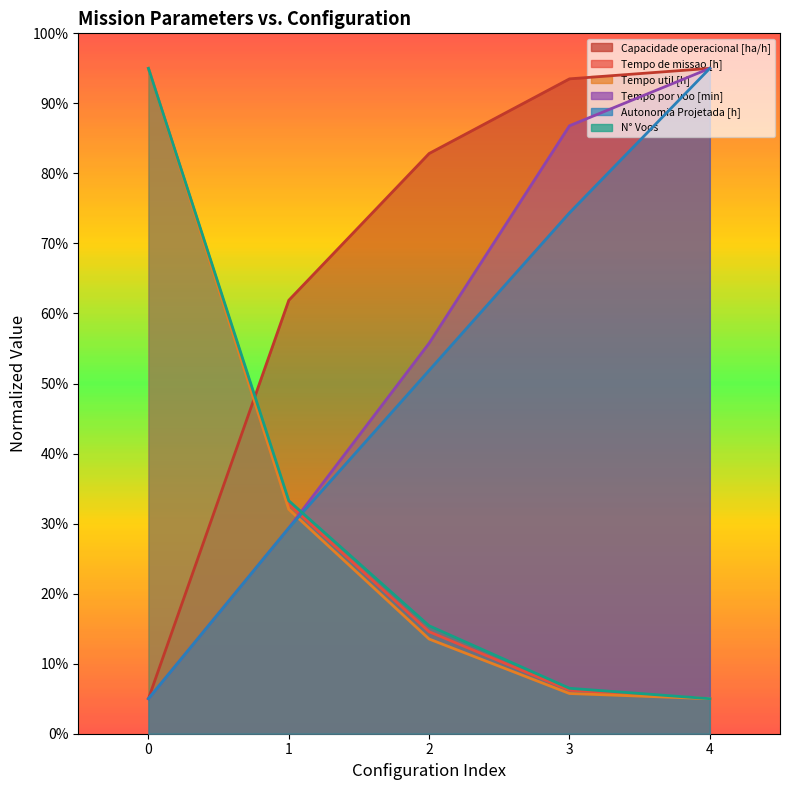

Which series changed the most between 0 and 4?

Capacidade operacional [ha/h]